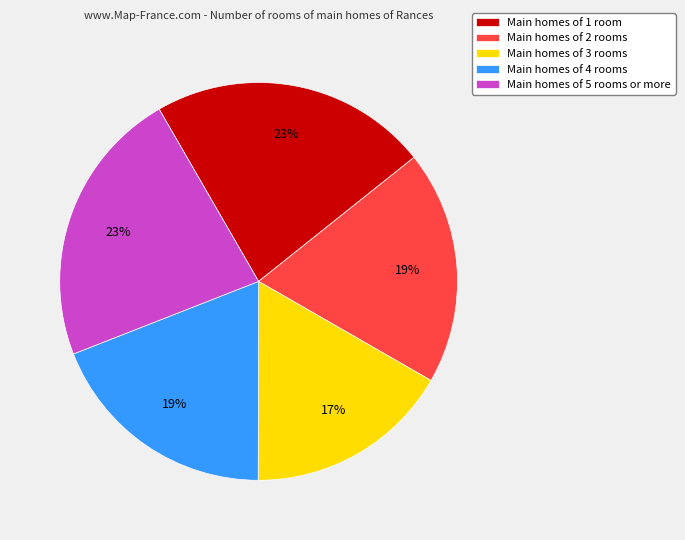

Does Main homes of 1 room account for over 50% of the chart?

No